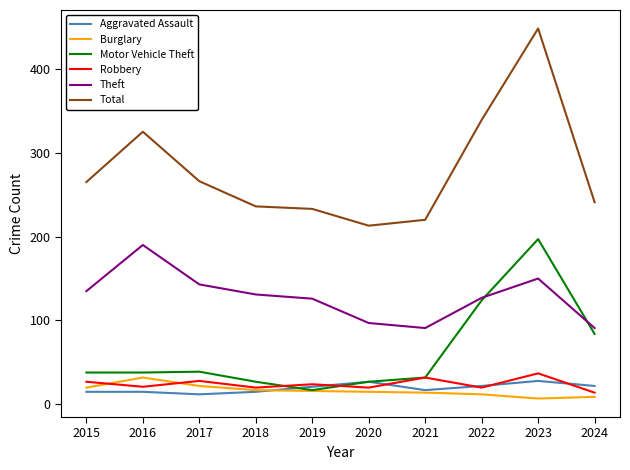

True or false: Robbery and Total cross at least once.

False